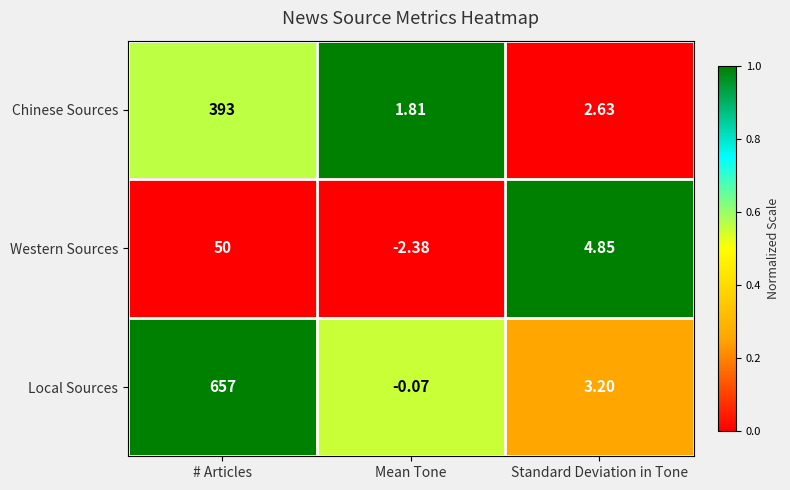

Which series has the largest total across all categories?

Local Sources